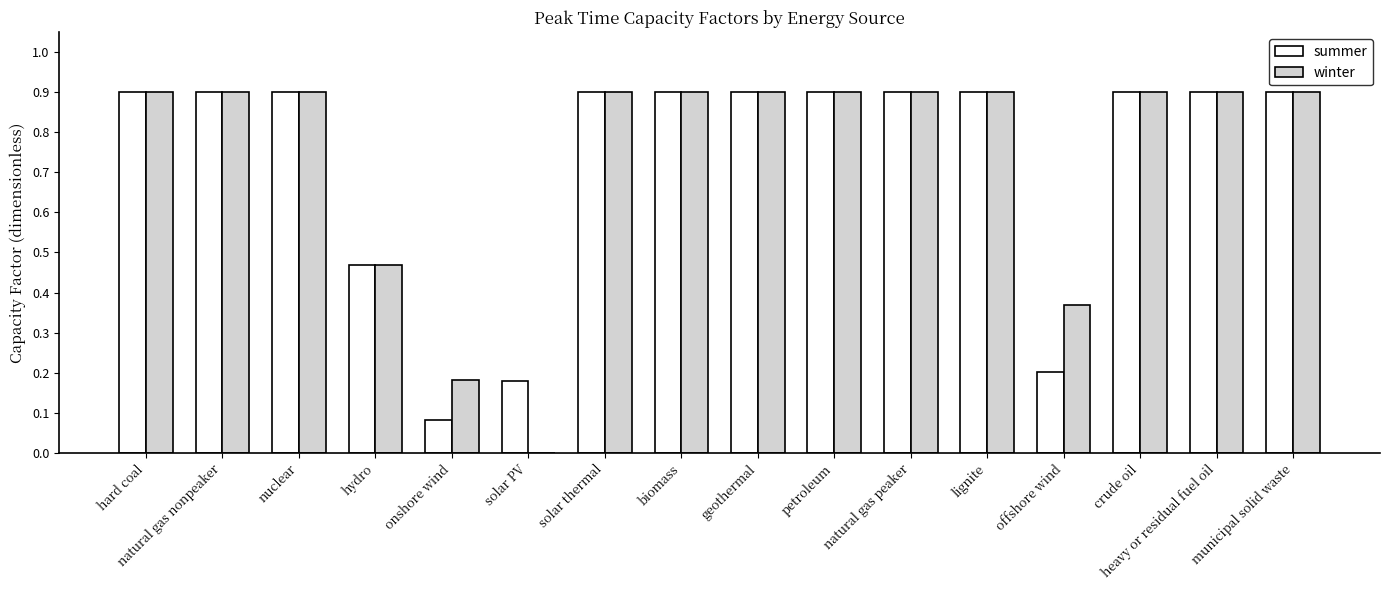

Are the bars horizontal?

No